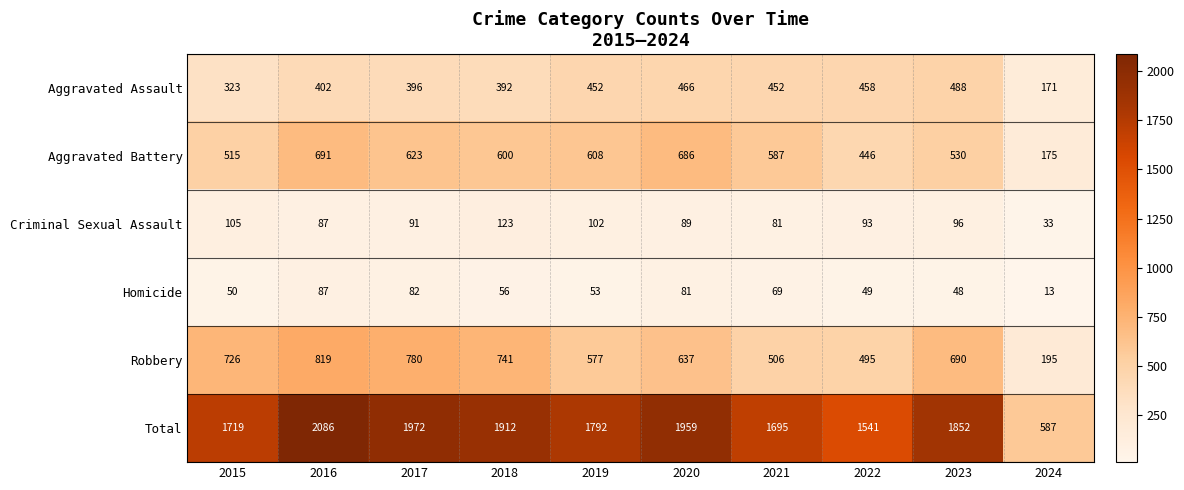

The value of Robbery at 2019 is 222. True or false?

False